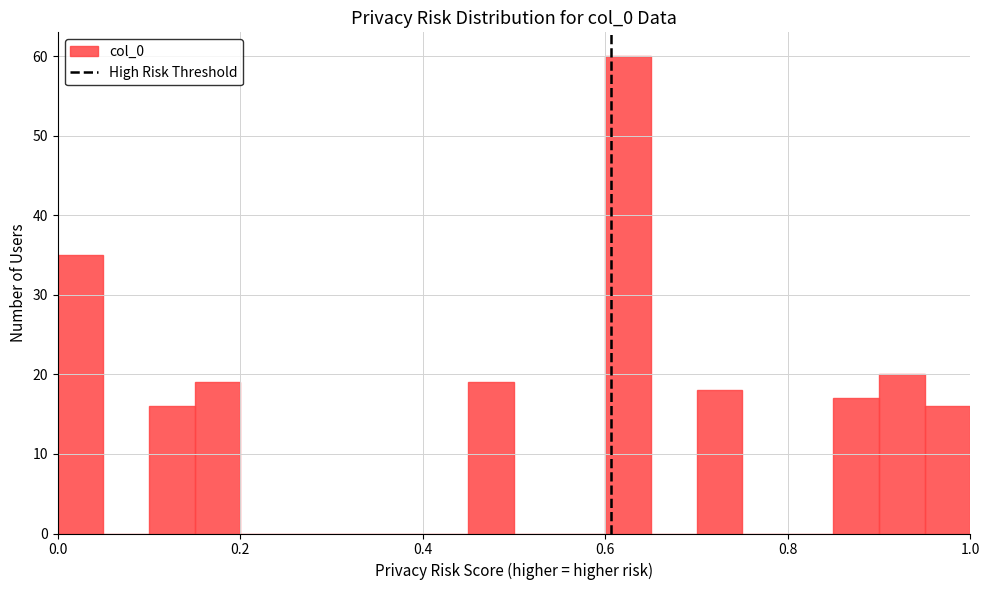

Read against the x-axis, roughly where is the centre of the tallest bar?

0.62